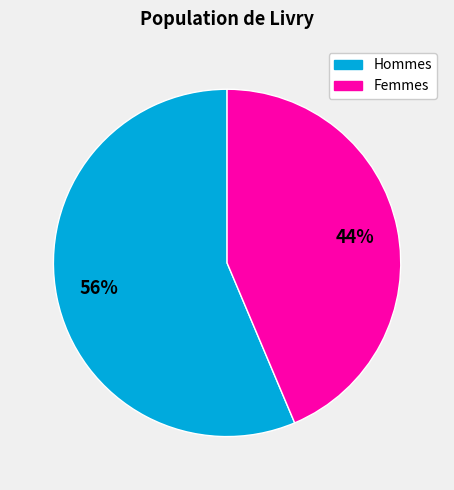

To the nearest percent, what portion does Femmes represent?

44%